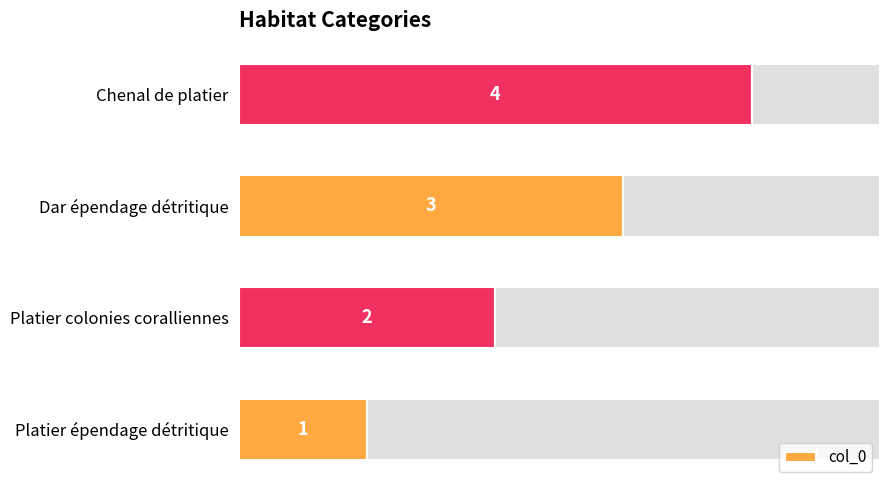

List the labels in order of col_0 value, smallest first.

Platier épendage détritique, Platier colonies coralliennes, Dar épendage détritique, Chenal de platier